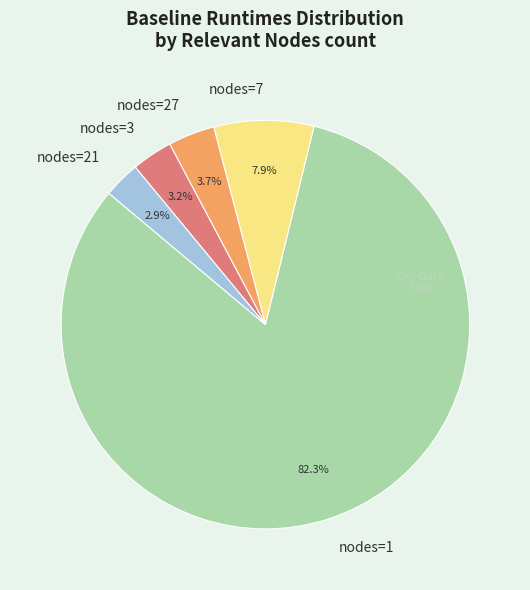

Approximately how many times larger is the value at nodes=7 compared to nodes=21?

2.7